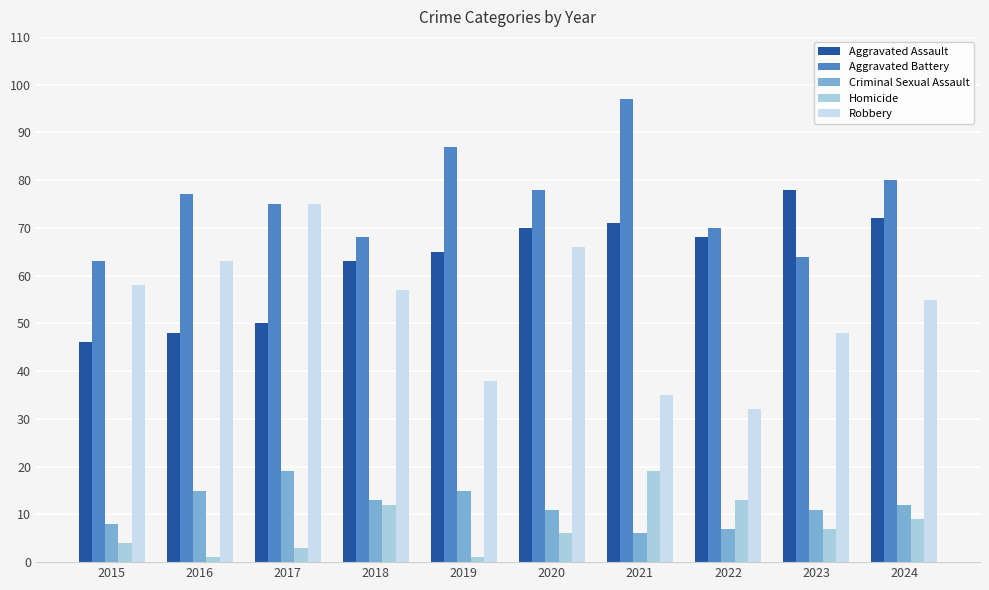

At how many categories does at least one series exceed 87?

1